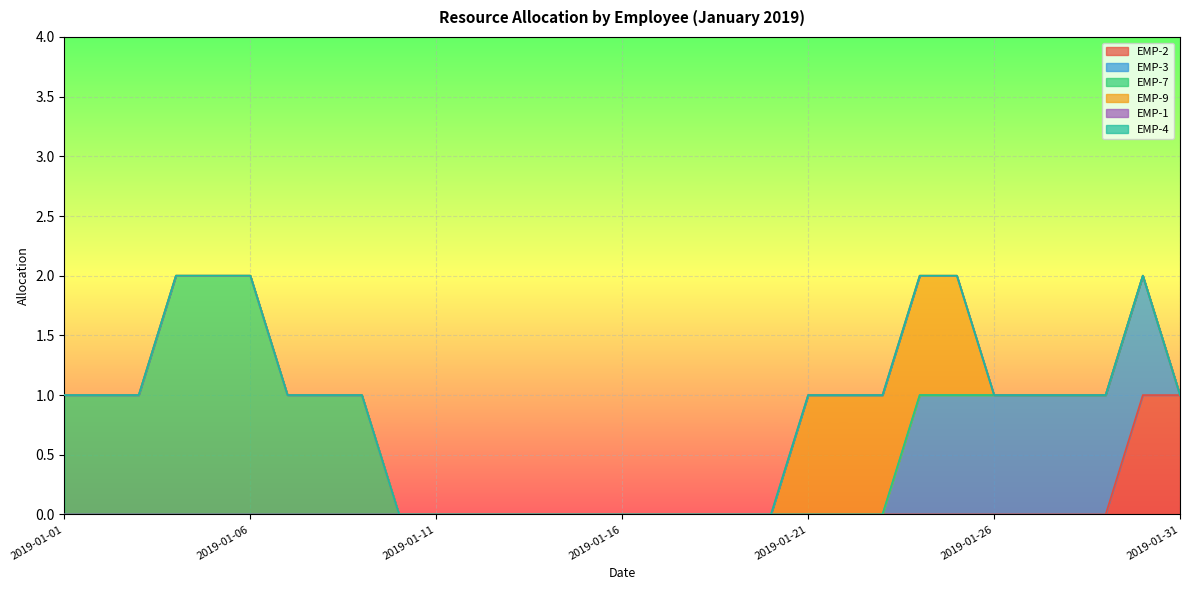

True or false: EMP-9 and EMP-1 intersect in this chart.

False